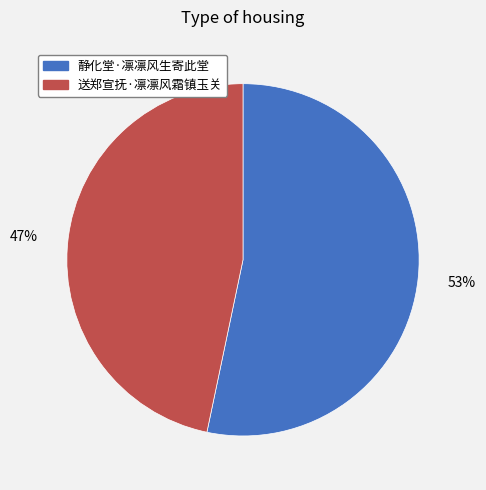

The 静化堂·凛凛风生寄此堂 slice represents 42% of the pie. True or false?

False